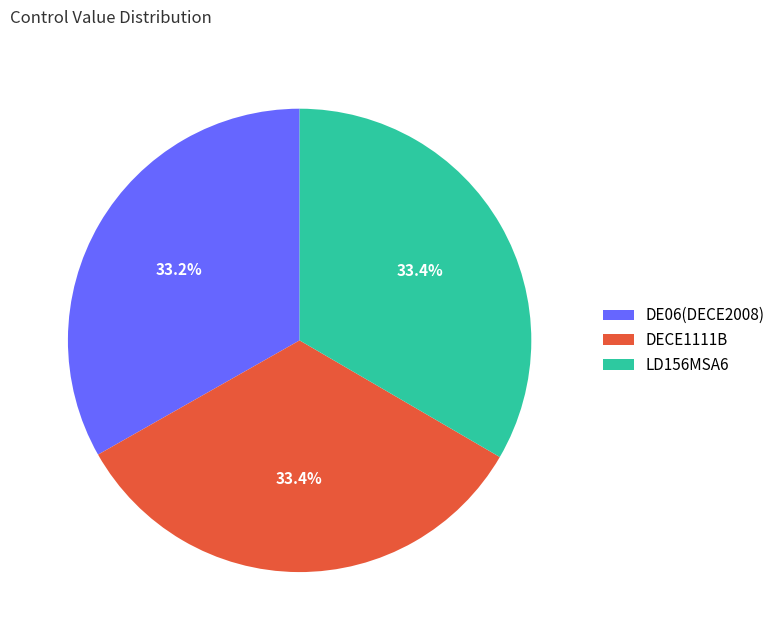

What percentage do DE06(DECE2008) and LD156MSA6 together represent?

66.6%